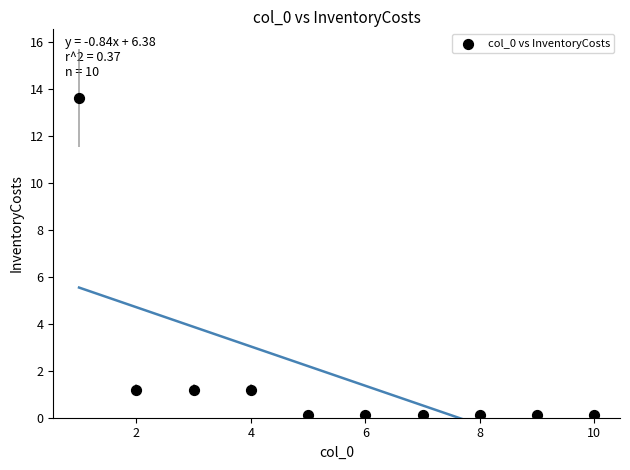

What is the average X value?

5.5